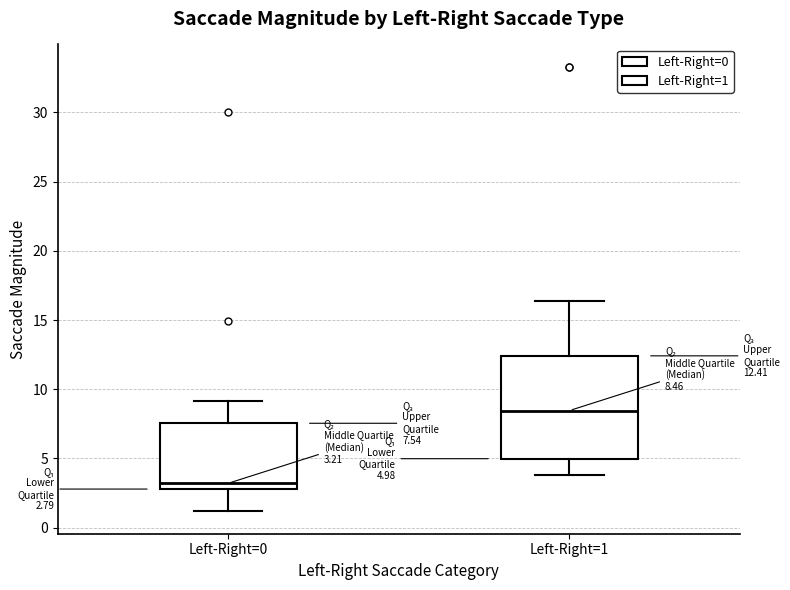

Which box's median line is the lowest?

Left-Right=0